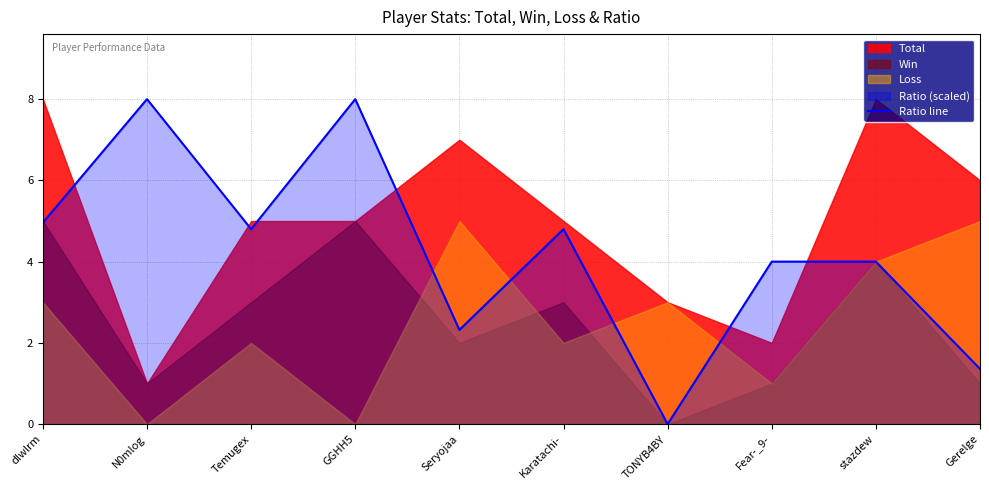

What is the sum of the values at GGHH5 and Karatachi-?

12.8